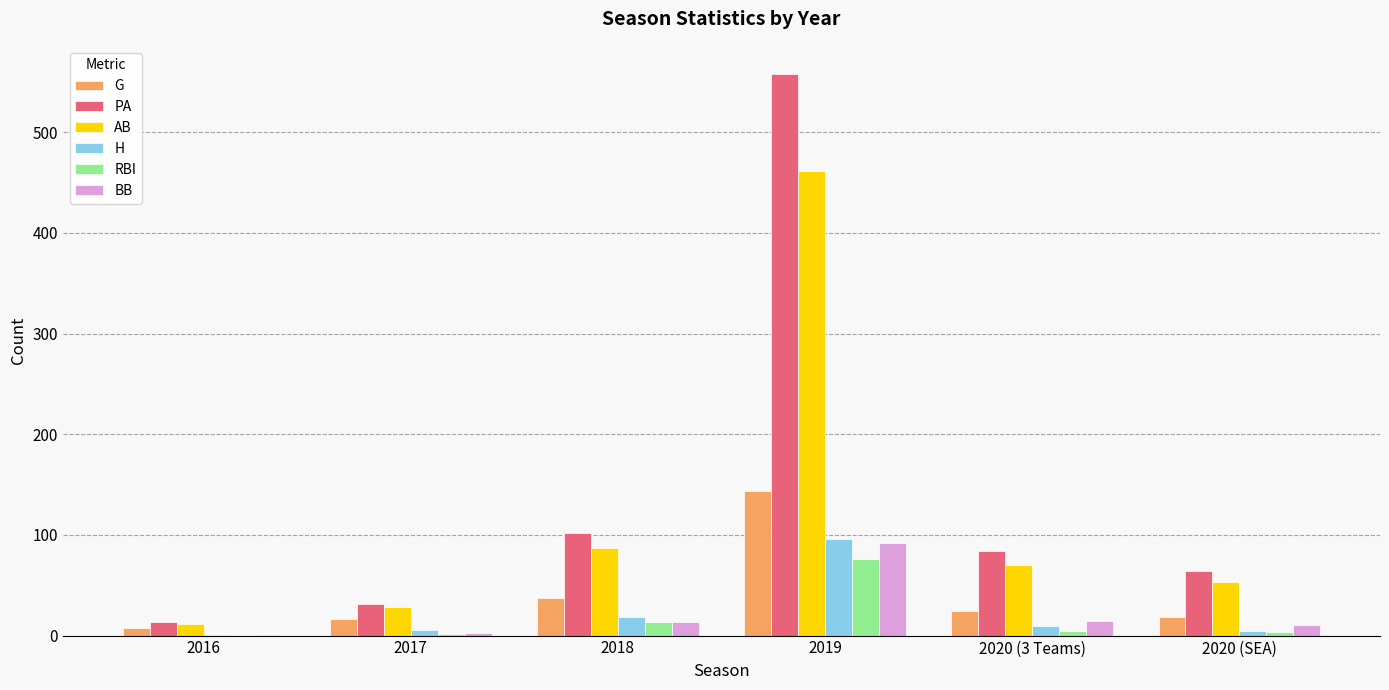

What is the maximum value for PA?

558